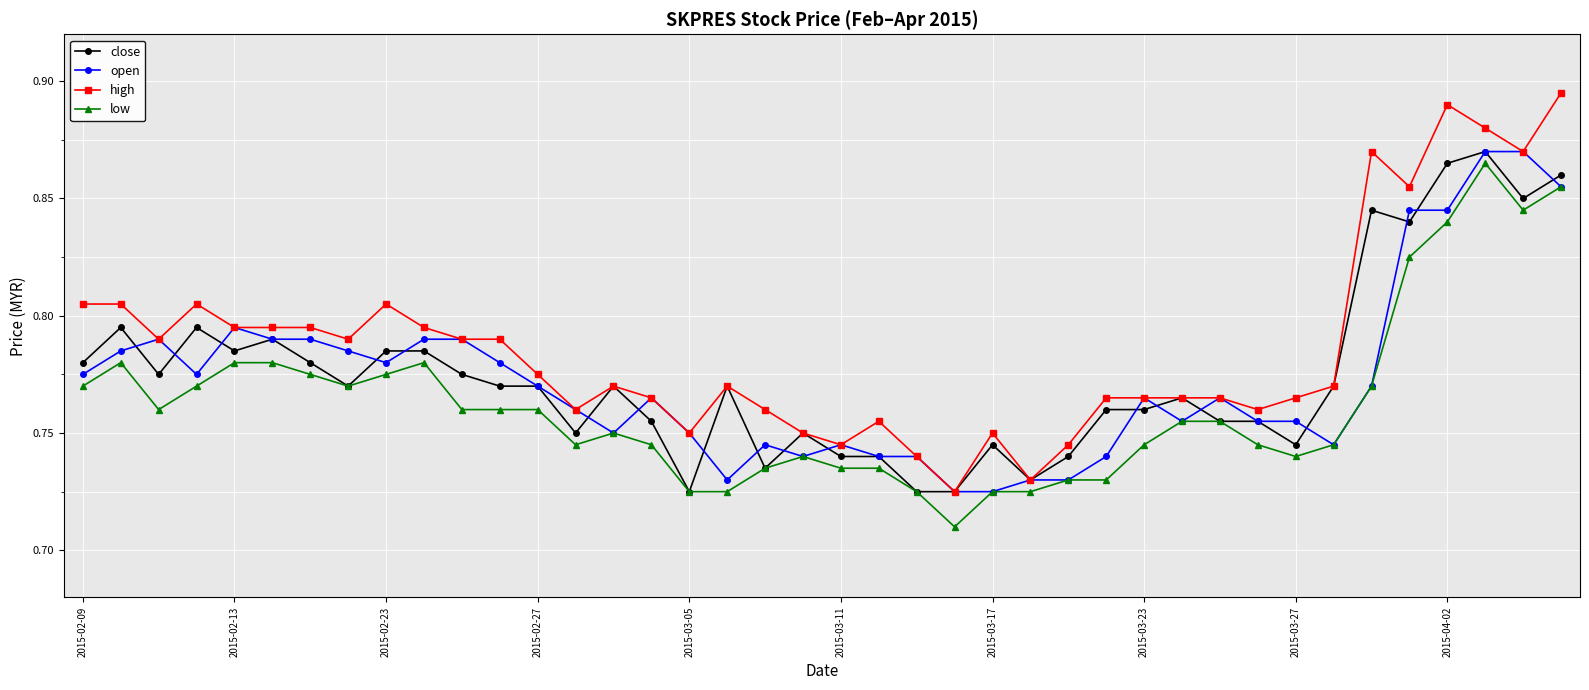

Which series has the largest total across all categories?

high